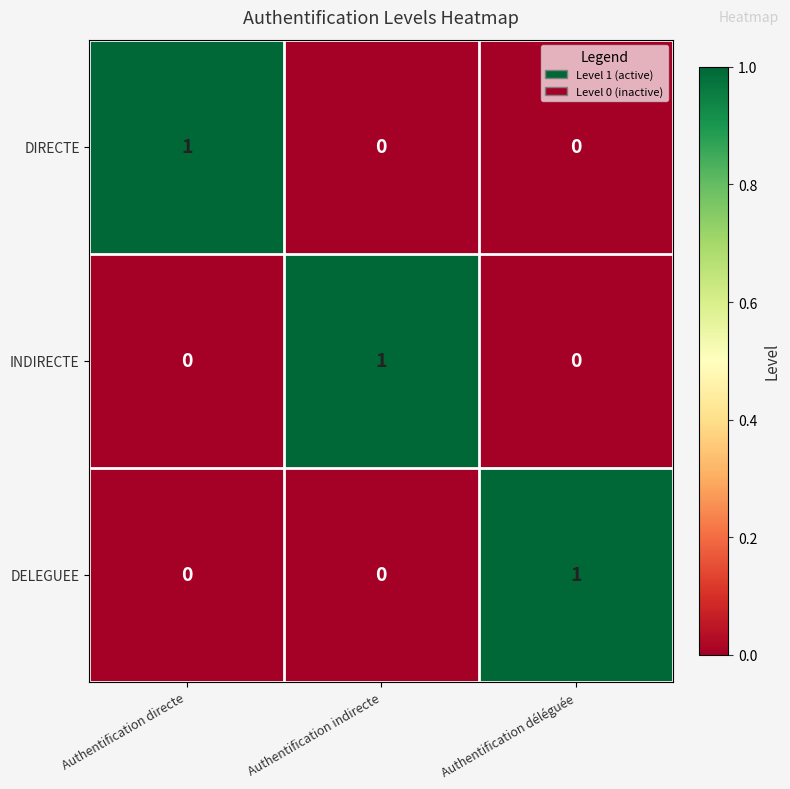

How many DIRECTE values are between 0 and 1?

3